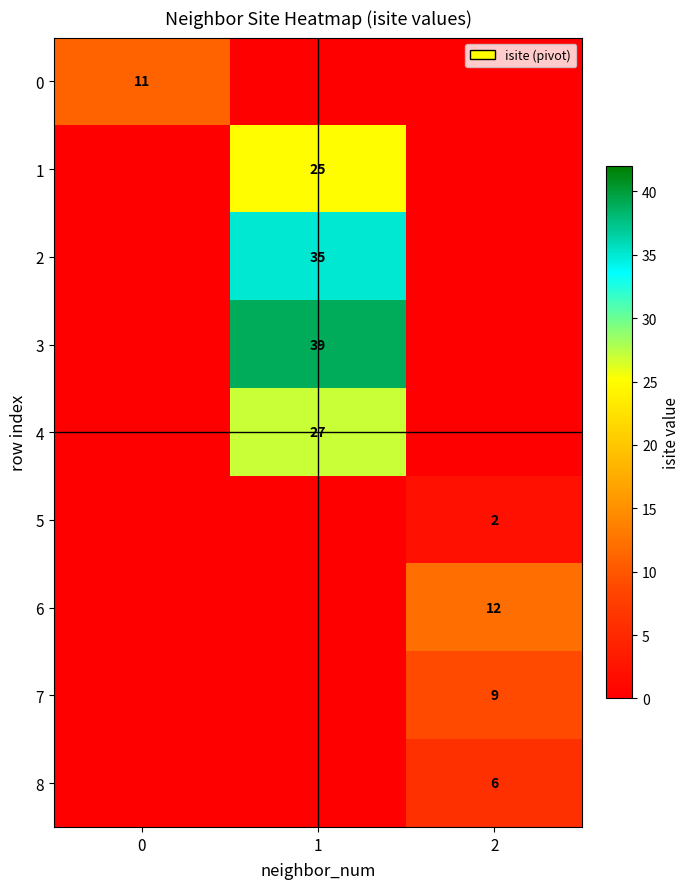

The value of 5 at 2 is 2. True or false?

True